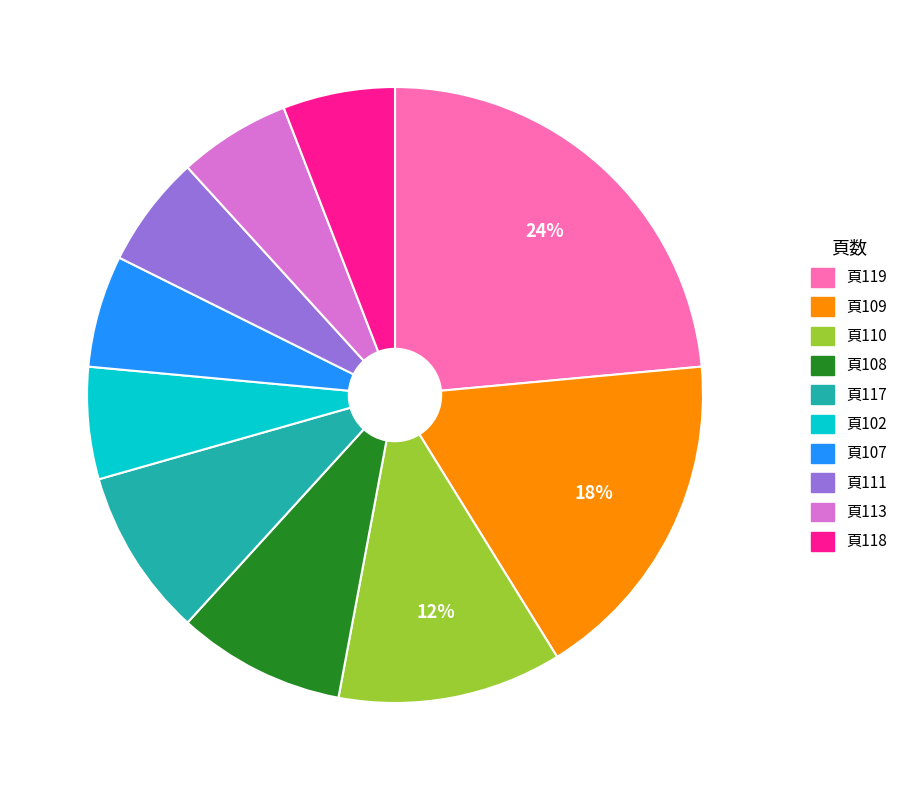

To the nearest percent, what is the average slice percentage?

10%